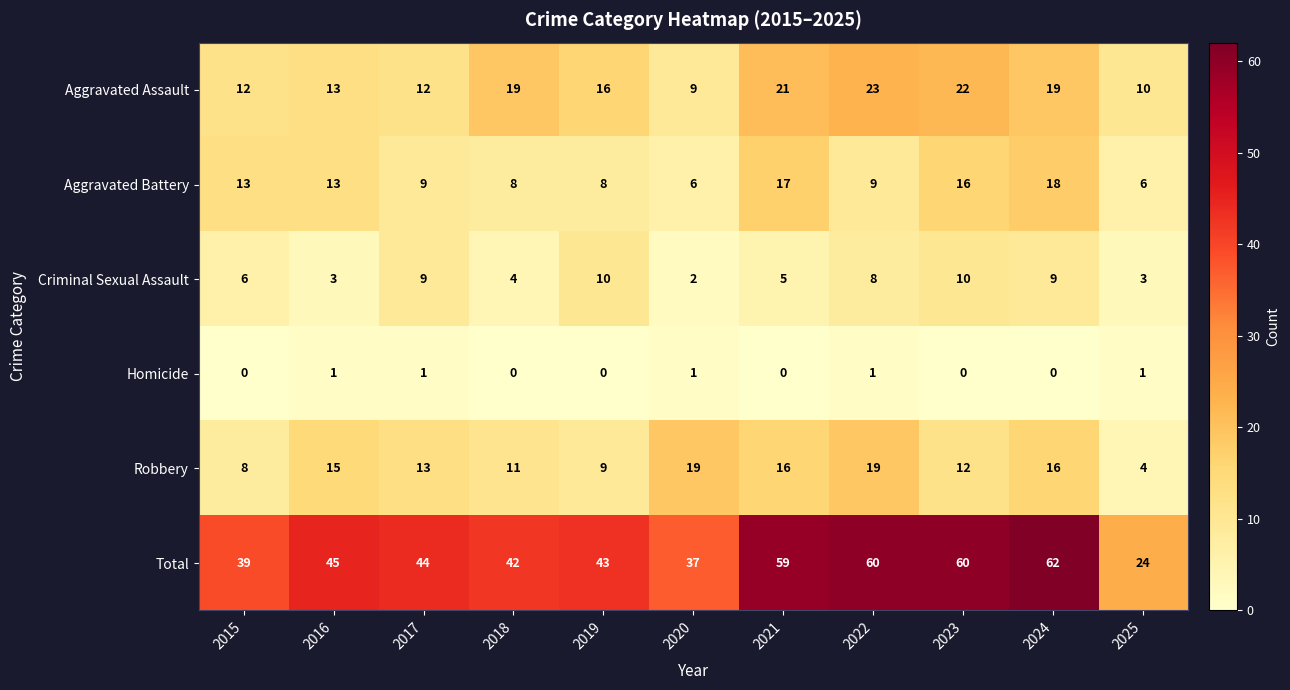

Where is Criminal Sexual Assault nearest to the value 6?

2015